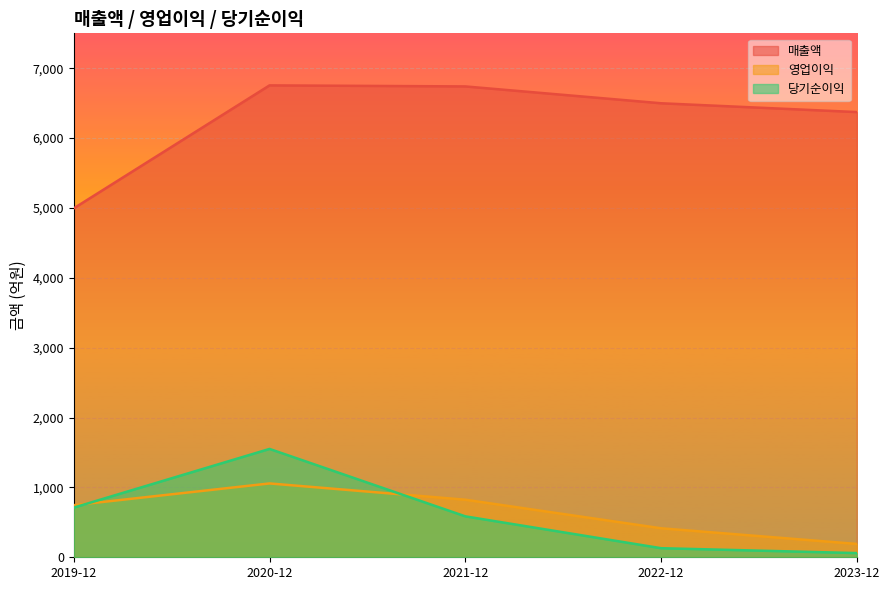

Is the value of 당기순이익 at 2022-12 greater than the value of 영업이익 at 2020-12?

No